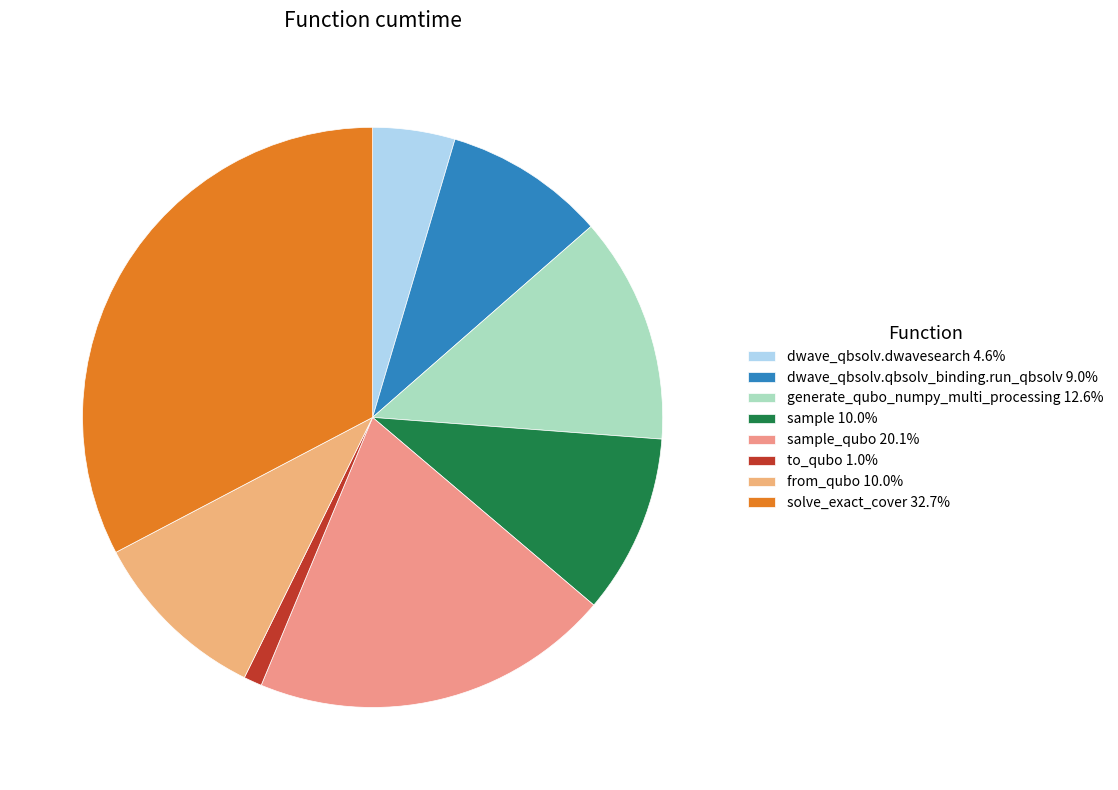

How many segments does this pie chart have?

8